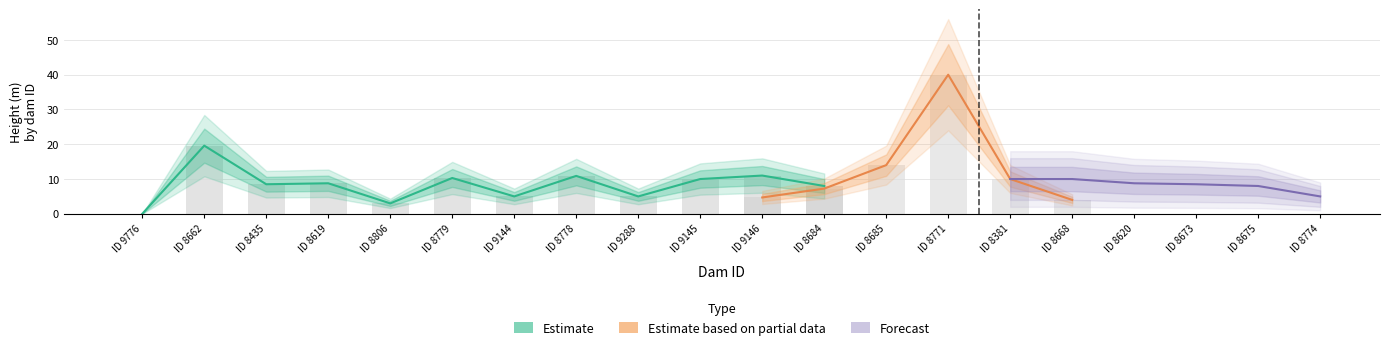

What is the label of the 7th bar from the left?

ID 9144